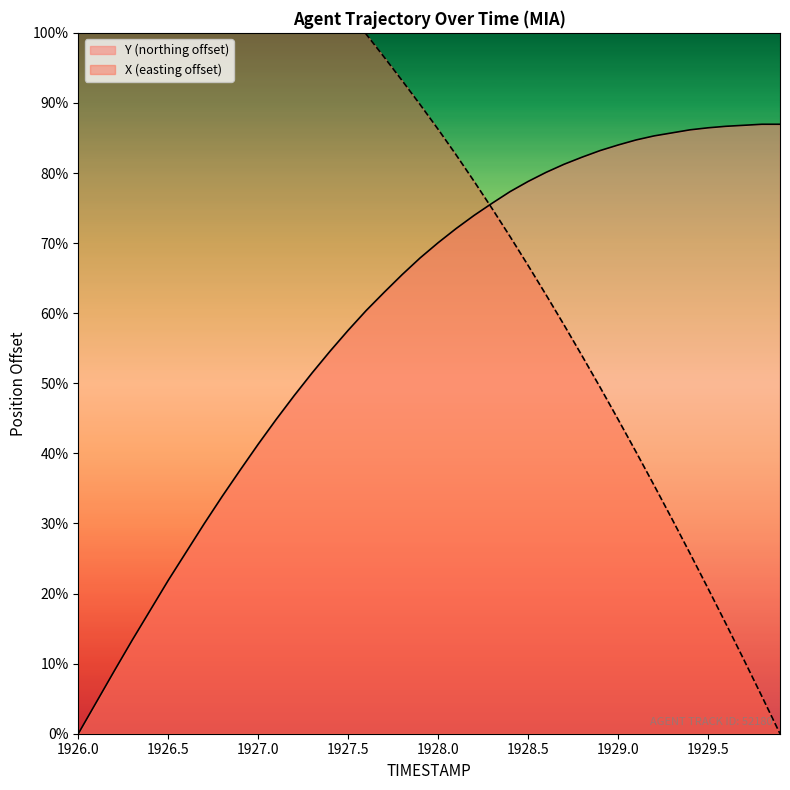

What is the difference between the maximum and second lowest values in the X series?

18.3